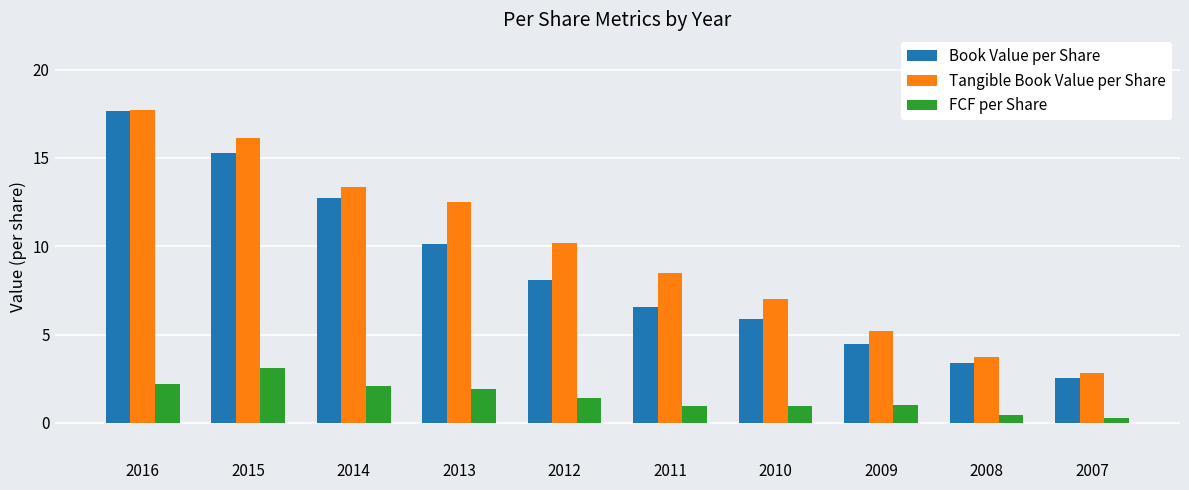

Which category has the highest value across all series?

2016